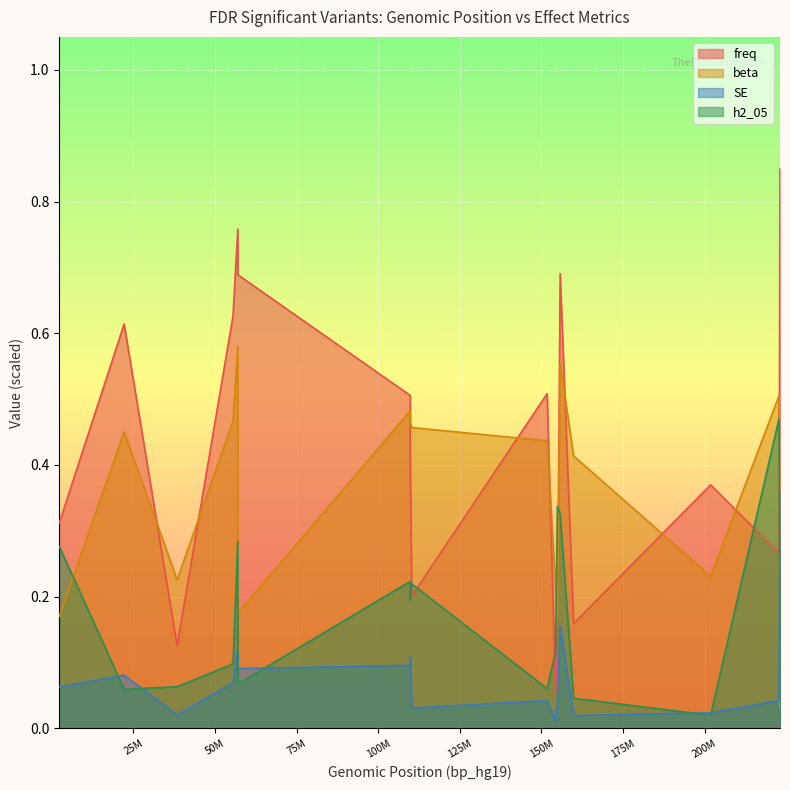

Rank the series at rs6689306 from lowest to highest value.

SE, freq, h2_05, beta